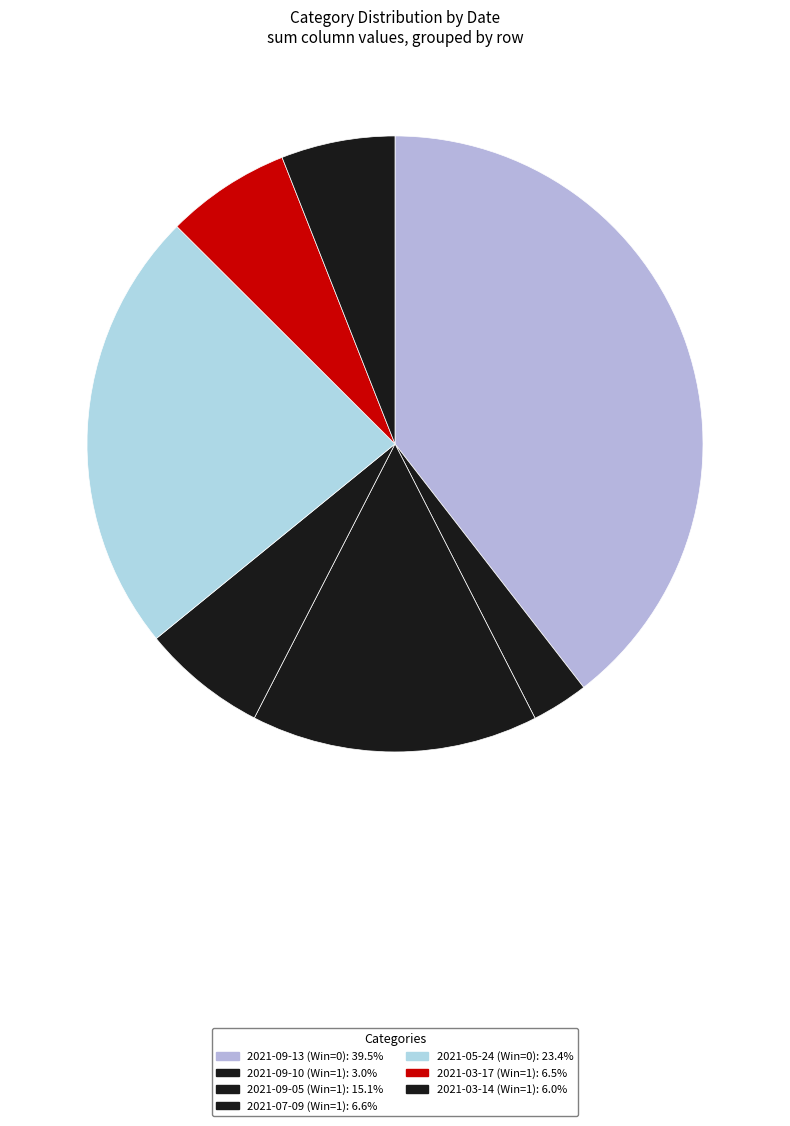

What percentage is the 2021-09-10 (Win=1) slice, to the nearest percent?

3%